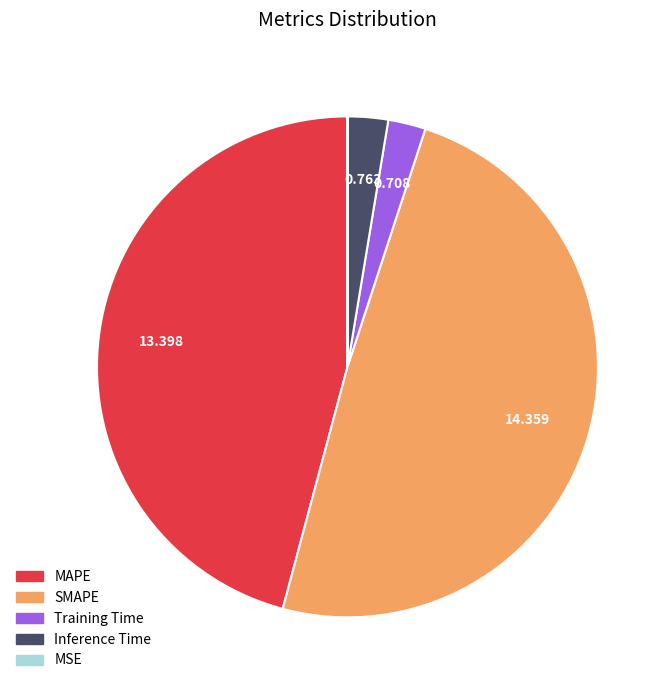

Which category has the biggest portion of the pie?

SMAPE